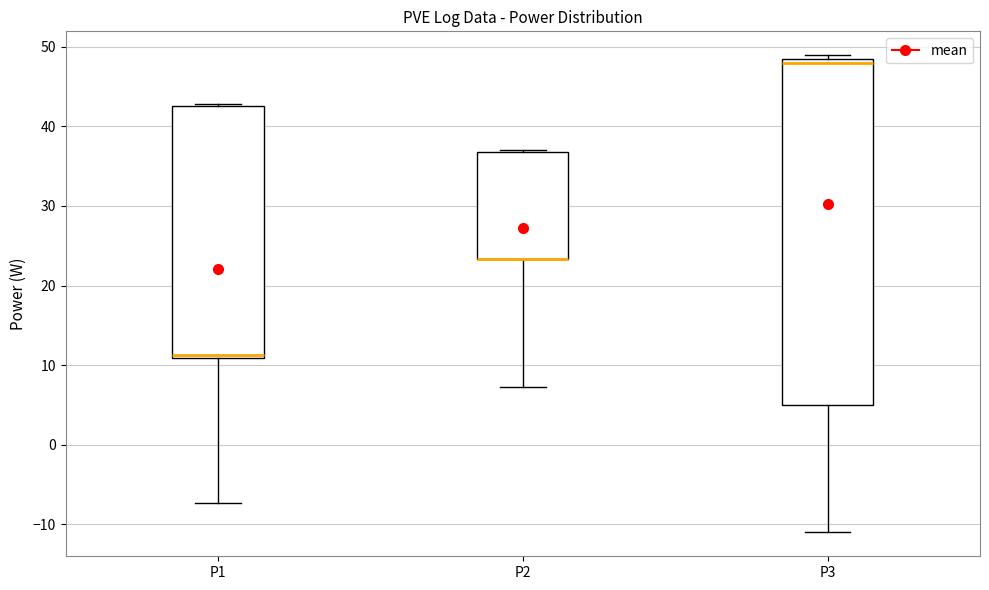

Reading left to right, transcribe this box plot: for each box, give where its median line is, the range the box spans, and where its two whiskers end, as read against the y-axis. The values are not printed on the chart, so give them approximately, as read against the axis.

P1: median 11 (just above the box's lower edge), box 11 to 43, whiskers -7 to 43
P2: median 23 (drawn on the box's lower edge), box 23 to 37, whiskers 7 to 37
P3: median 48, box 5 to 49, whiskers -11 to 49 (just above the box's upper edge)